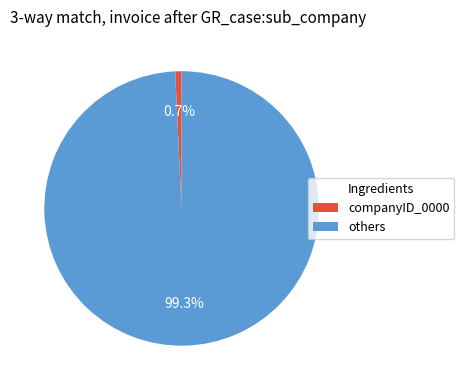

How much of the chart is everything except companyID_0000?

99.3%